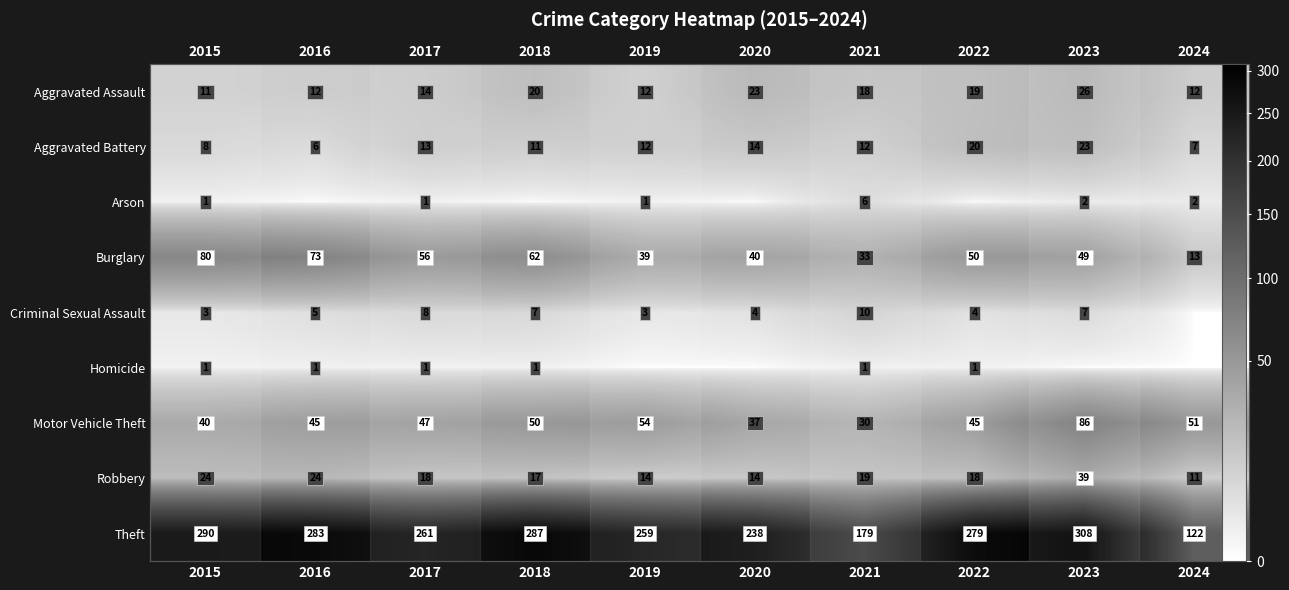

True or false: Burglary has a value of 49 at 2023.

True